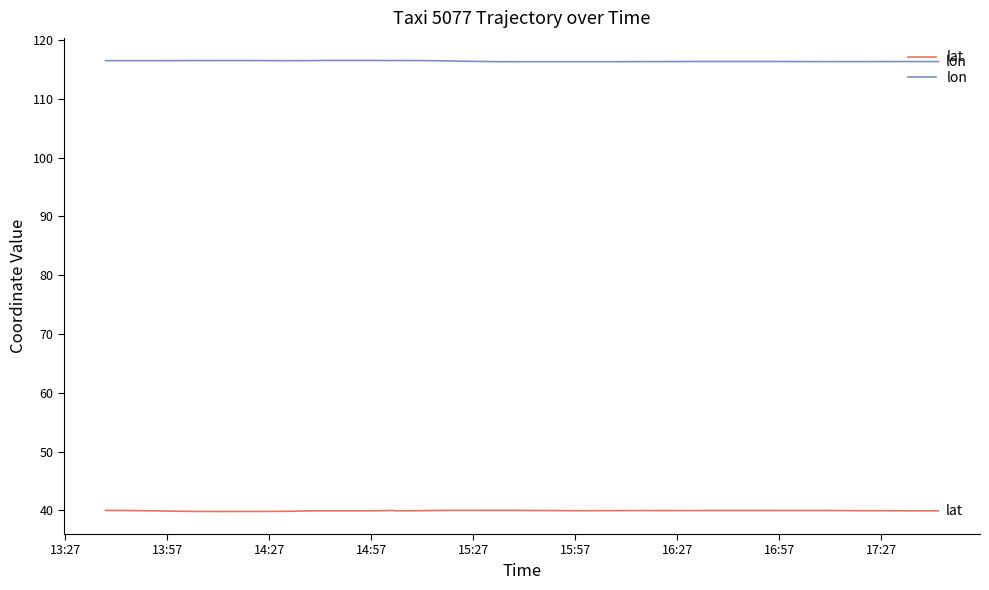

Which series has the largest total across all categories?

lon